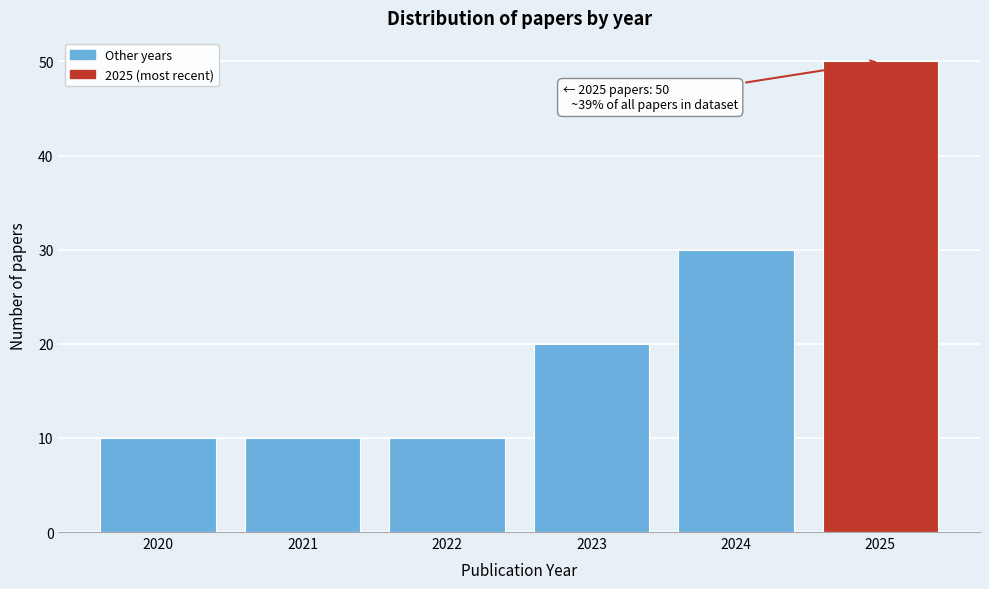

Over which range of the x-axis is the bar tallest?

2024.5 to 2025.5